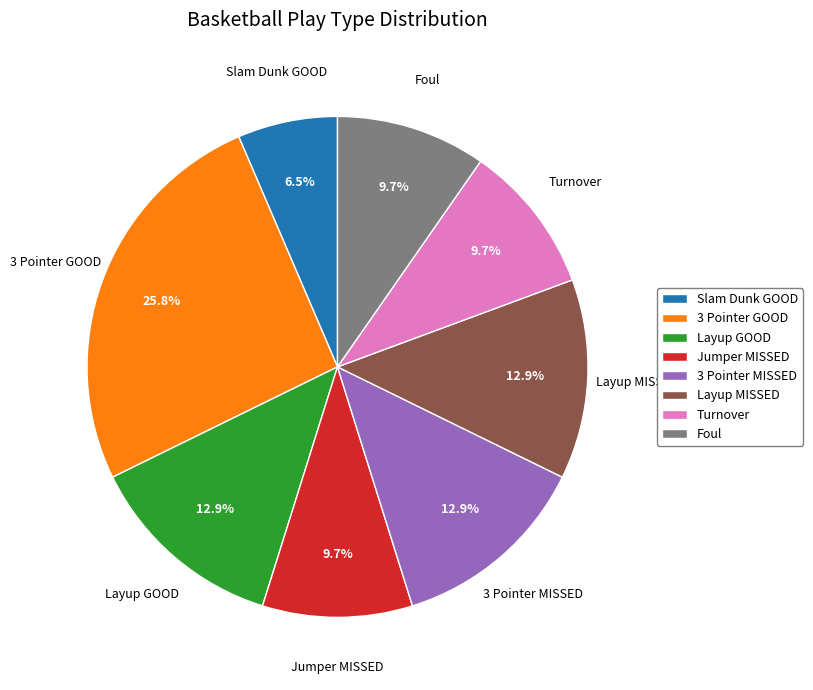

What is the smallest slice in the pie chart?

Slam Dunk GOOD